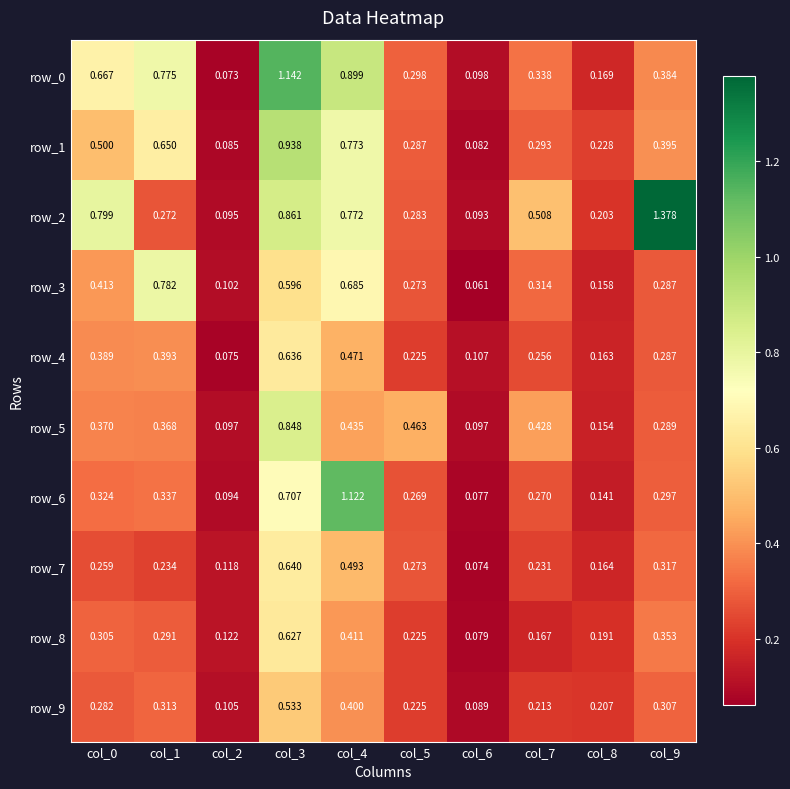

At how many categories does at least one series exceed 0?

10